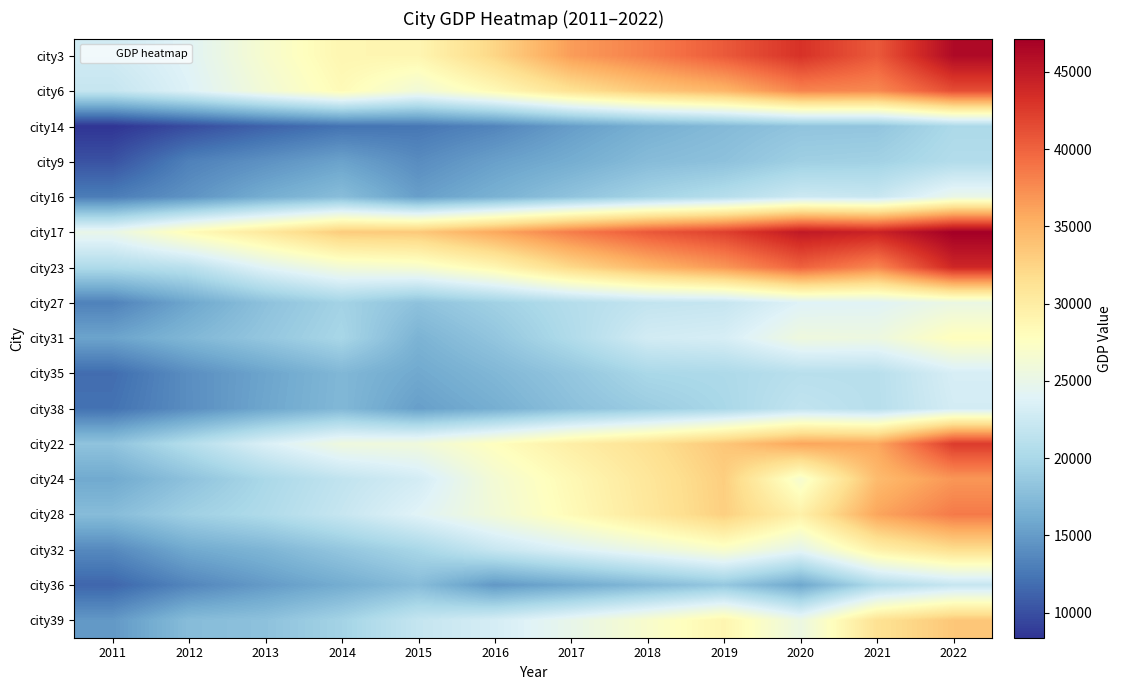

At how many categories does at least one series exceed 23528?

12